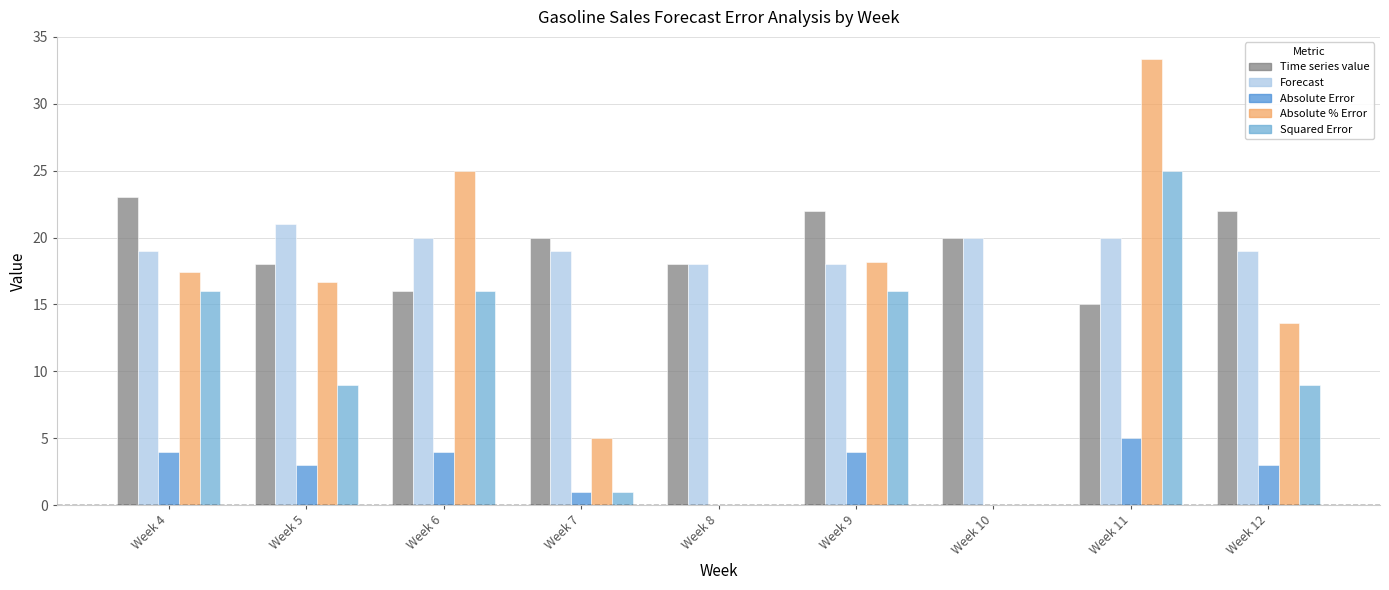

How many categories are shown in the chart?

9